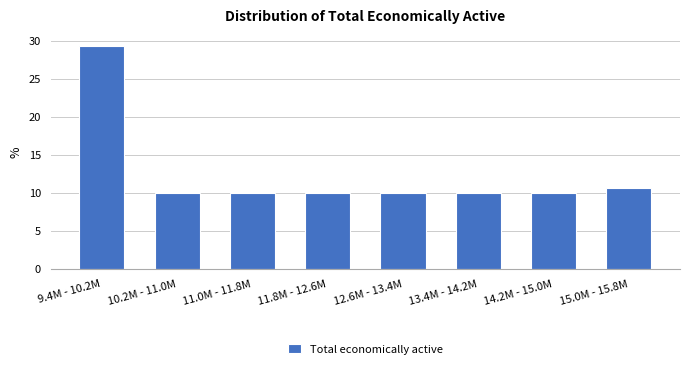

Reading left to right, extract all data points from this chart.

29.4	10.0	10.0	10.0	10.0	10.0	10.0	10.6